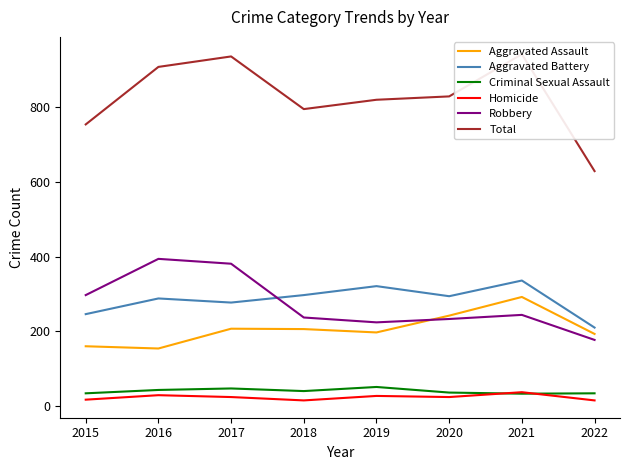

Is this an area chart (filled region under the line)?

No